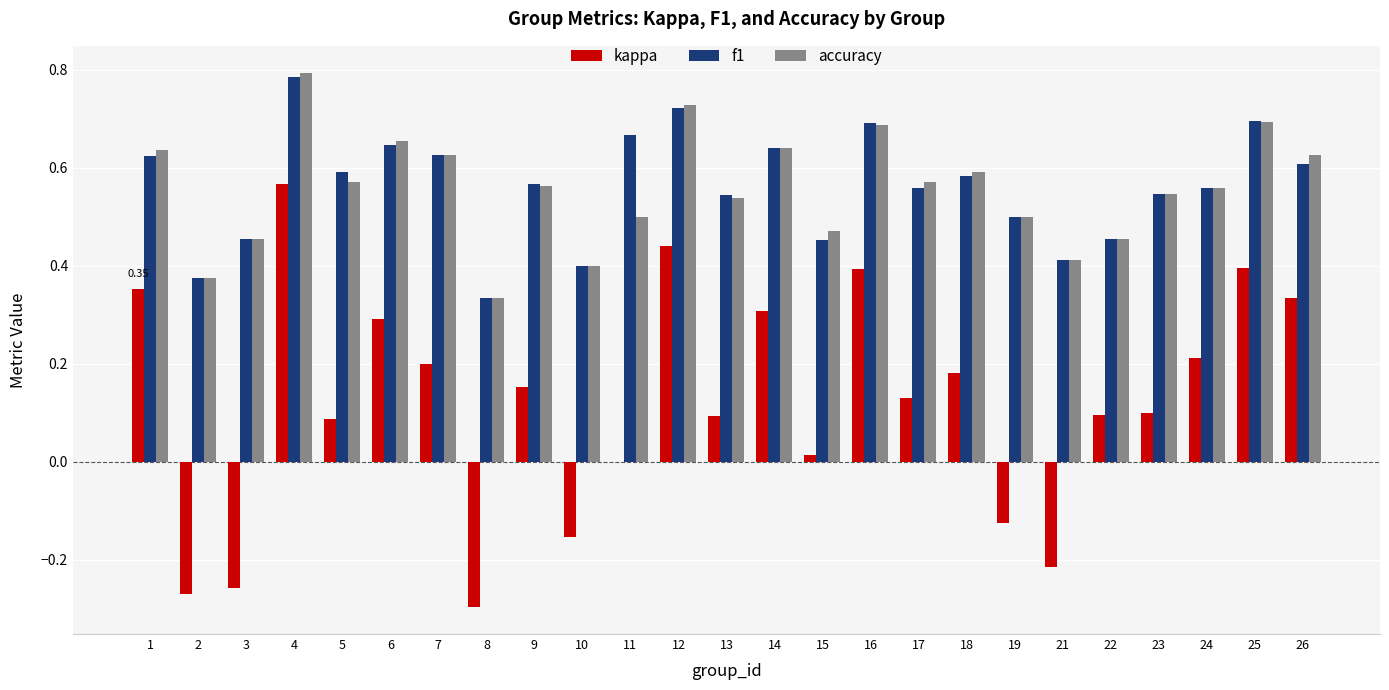

What is the total value across all series at 26?

1.6